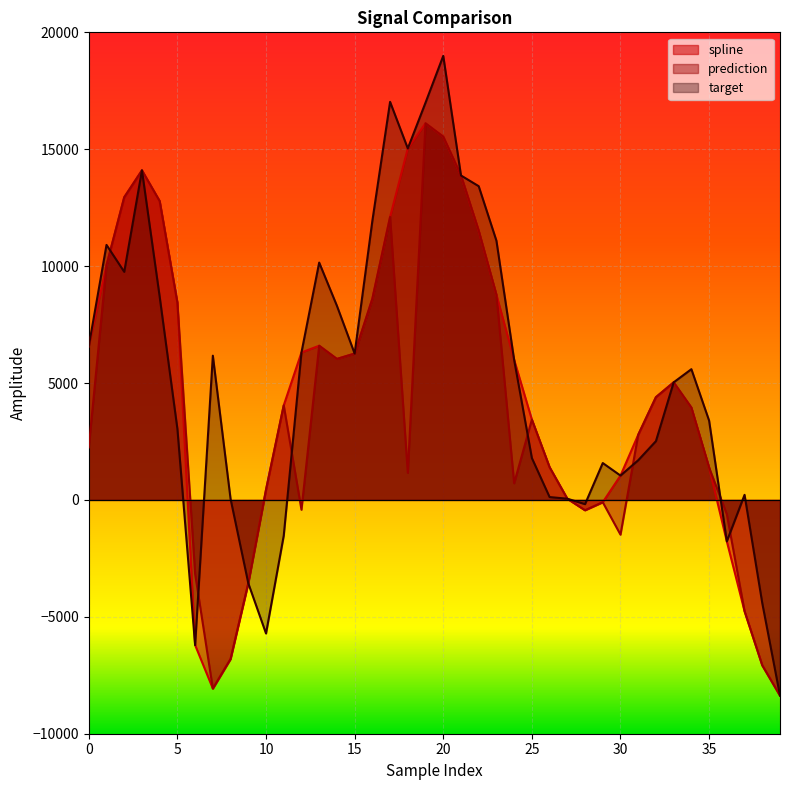

Which series has the largest range (max minus min)?

target